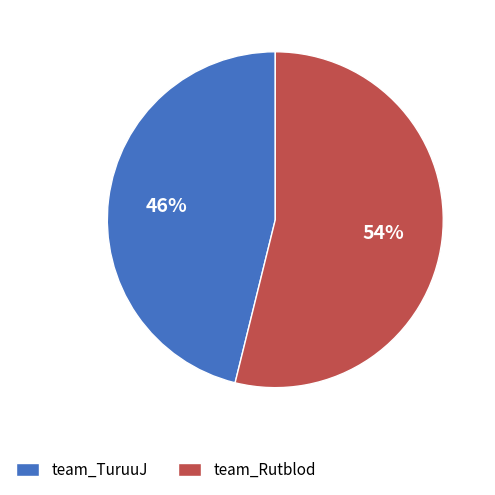

The team_TuruuJ slice represents 46% of the pie. True or false?

True